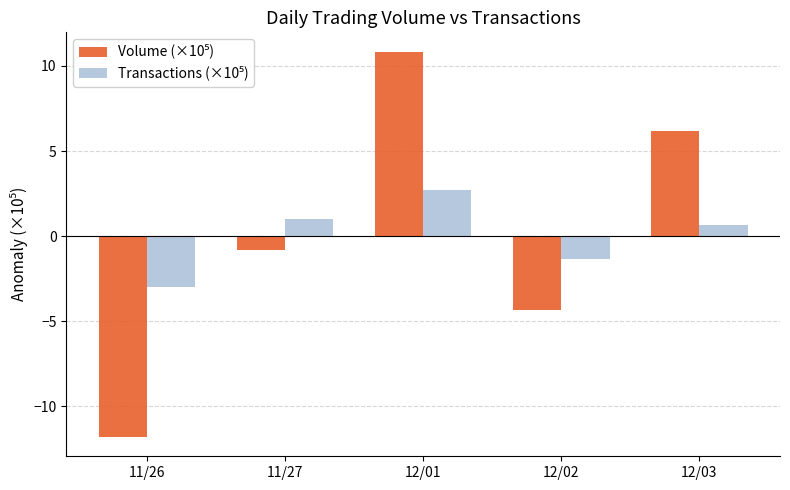

At which category does the chart reach its minimum across all series?

11/26